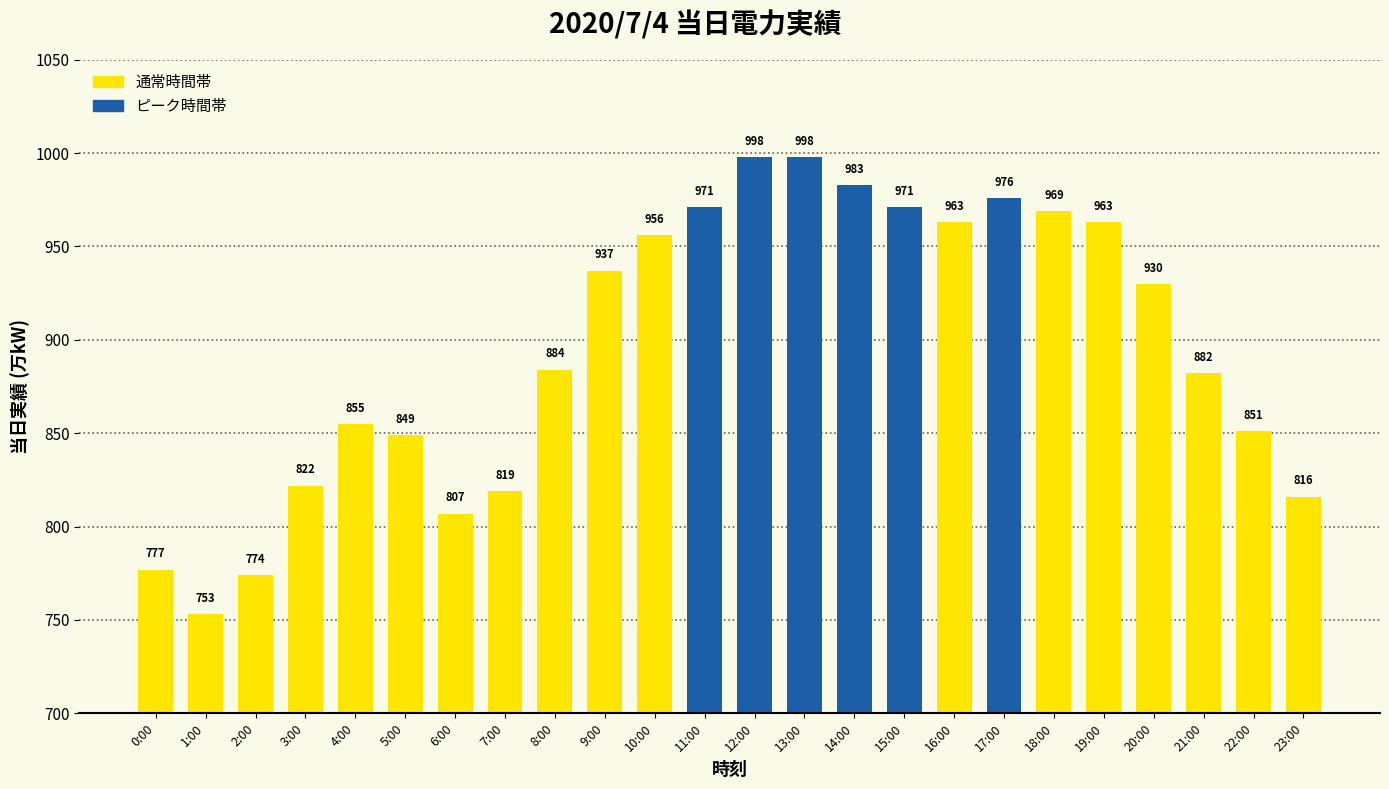

What is the minimum value shown in the chart?

753